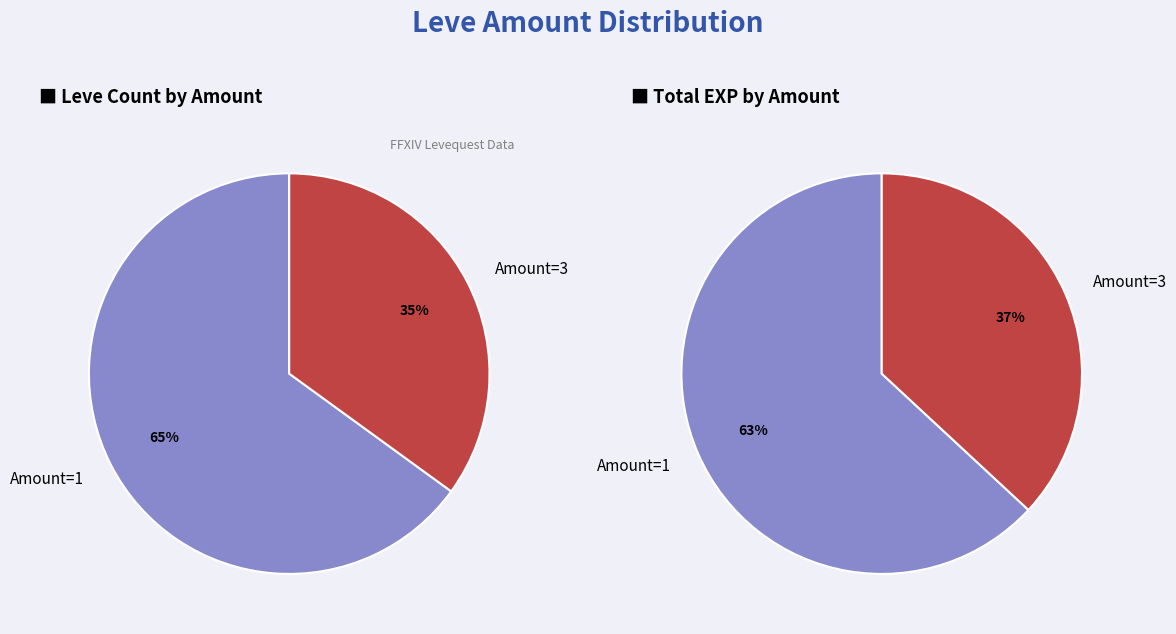

The 4 slice represents 15% of the pie. True or false?

False